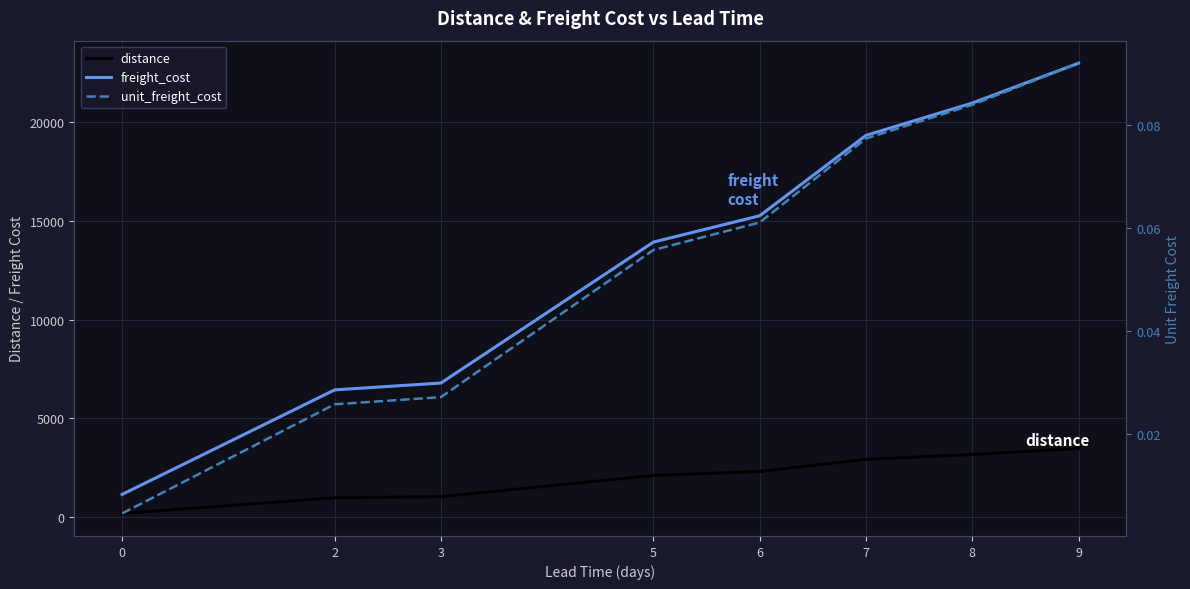

Reading left to right, list all the values displayed in this chart.

distance: 0=171.1	2=970.0	3=1022.3	5=2099.3	6=2300.6	7=2914.7	8=3161.7	9=3466.3
freight_cost: 0=1135.4	2=6438.0	3=6785.1	5=13933.2	6=15269.3	7=19345.0	8=20984.5	9=23006.1
unit_freight_cost: 0=0.0	2=0.0	3=0.0	5=0.1	6=0.1	7=0.1	8=0.1	9=0.1